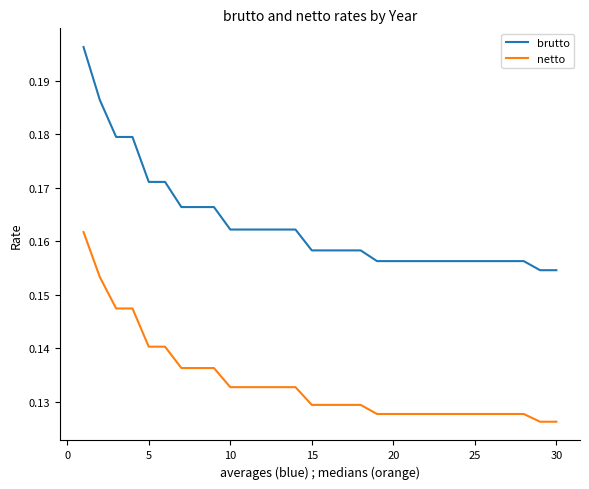

Which series has the widest spread of values?

brutto